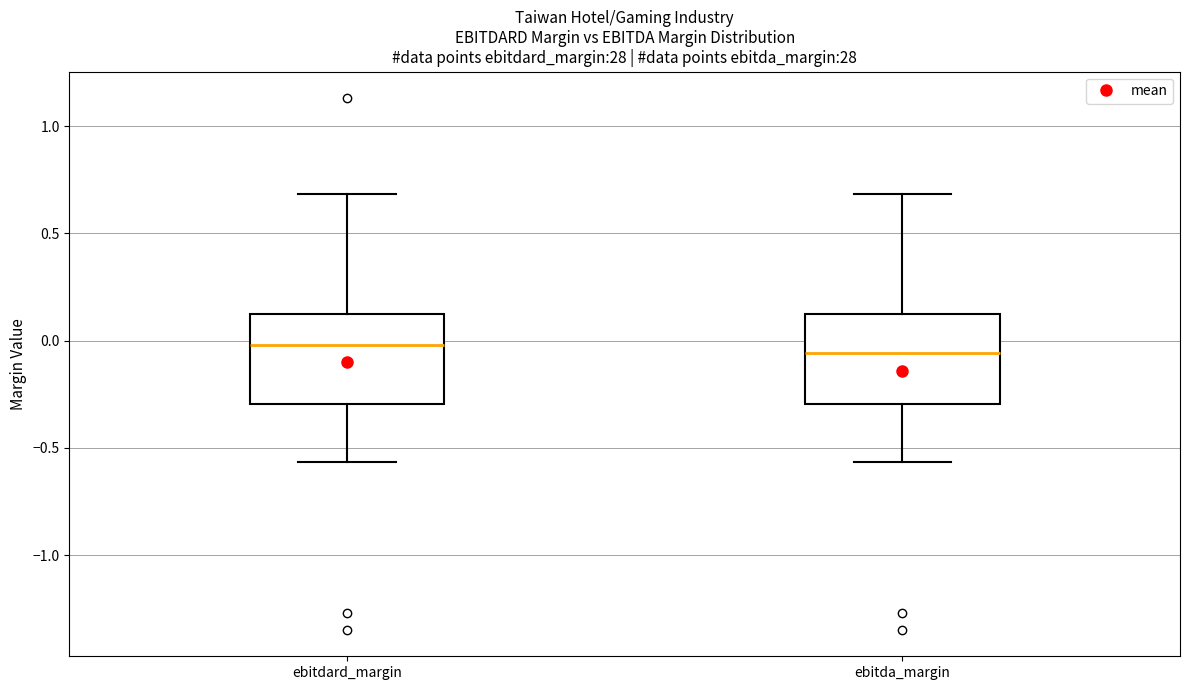

Reading left to right, transcribe this box plot: for each box, give where its median line is, the range the box spans, and where its two whiskers end, as read against the y-axis. The values are not printed on the chart, so give them approximately, as read against the axis.

ebitdard_margin: median 0.00, box -0.30 to 0.10, whiskers -0.55 to 0.70
ebitda_margin: median -0.05, box -0.30 to 0.10, whiskers -0.55 to 0.70